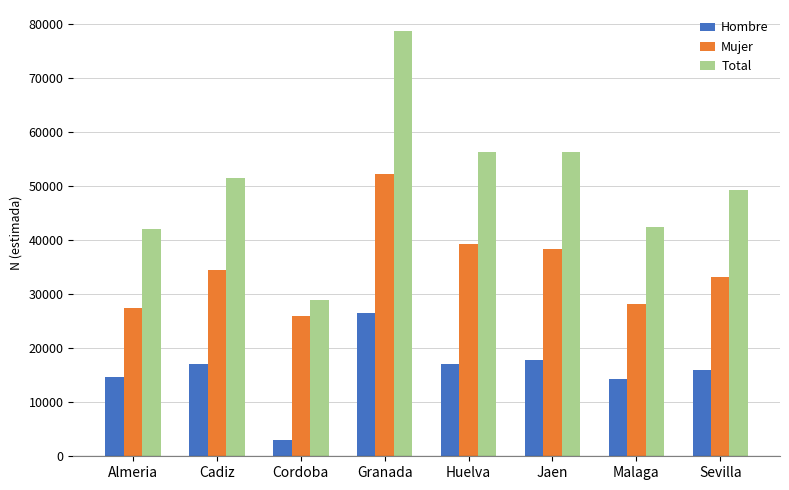

At how many categories does at least one series exceed 27280?

8